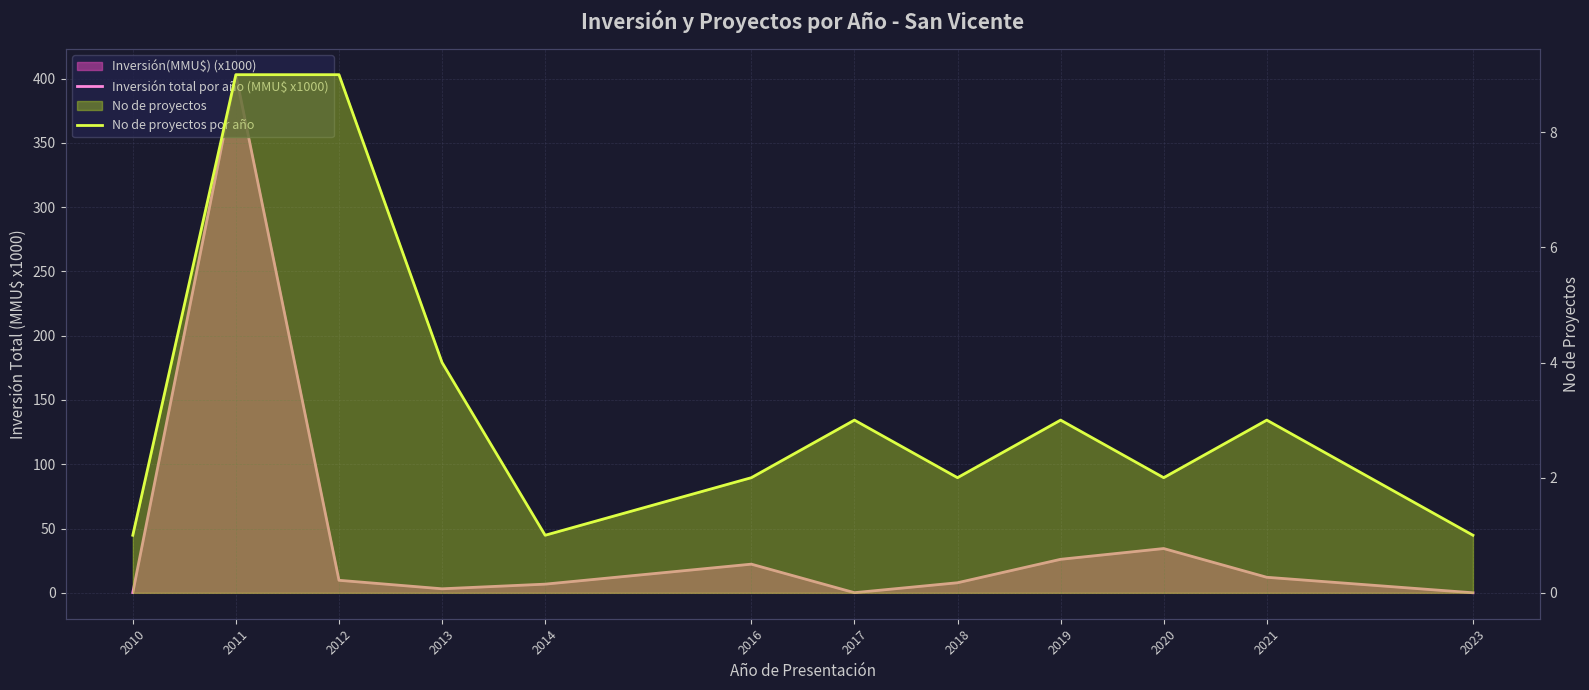

True or false: Inversión total por año (MMU$ x1000) and No de proyectos por año cross at least once.

True